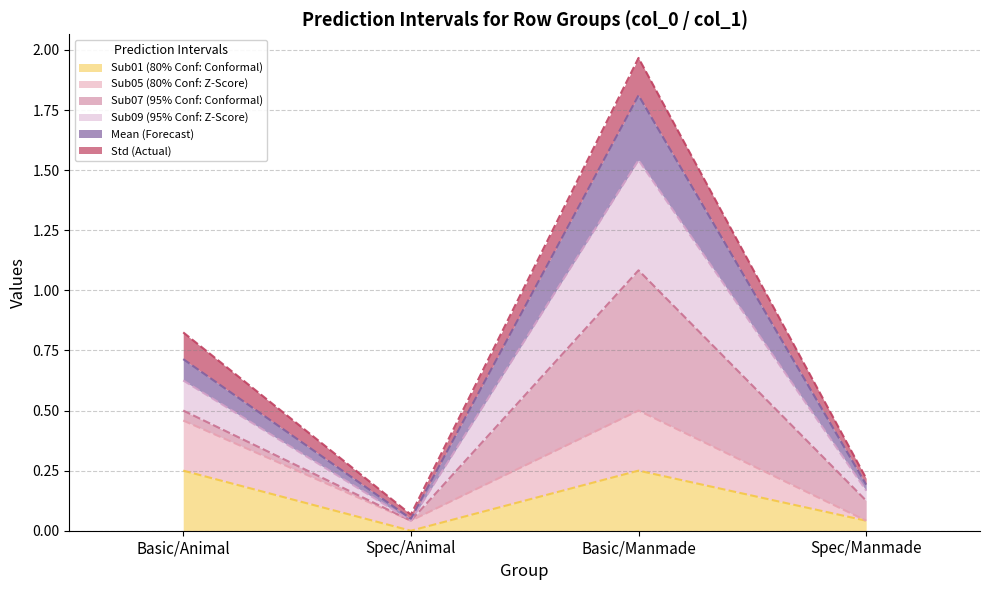

At which category is the sum across all series the highest?

Basic/Manmade